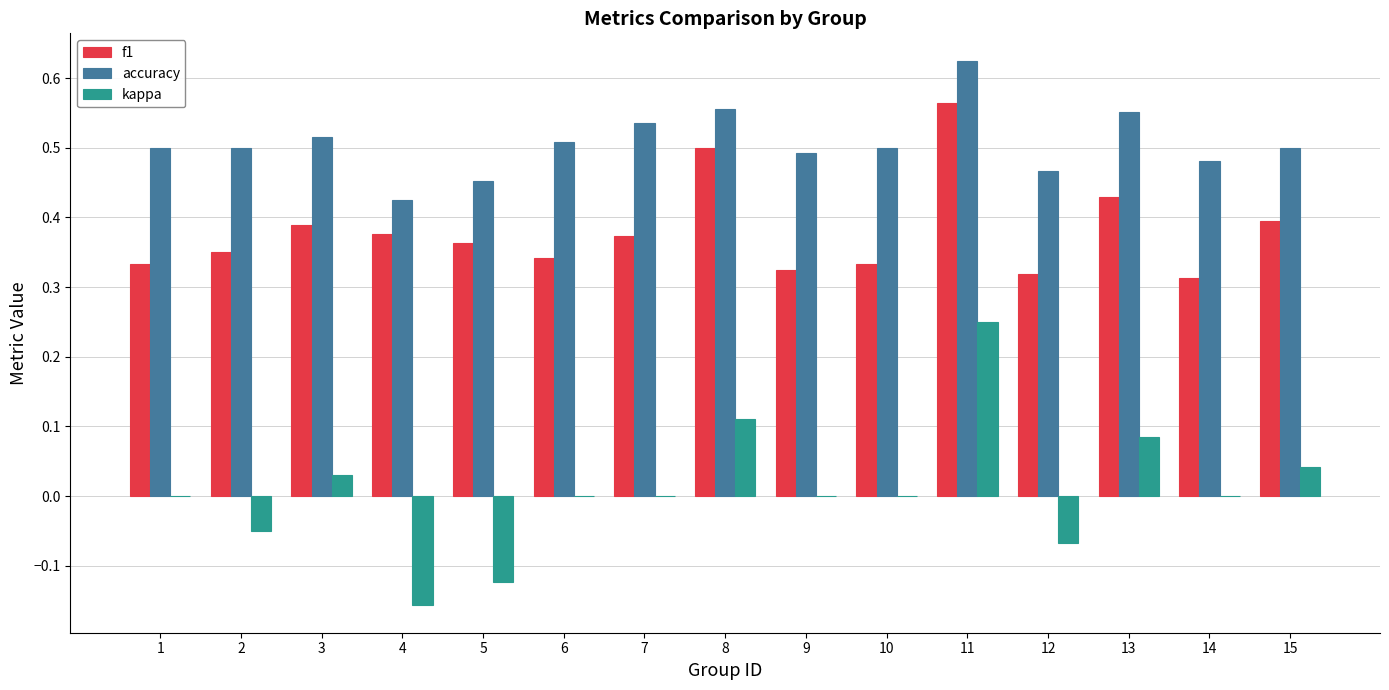

True or false: kappa has a value of 0.1 at 15.

False